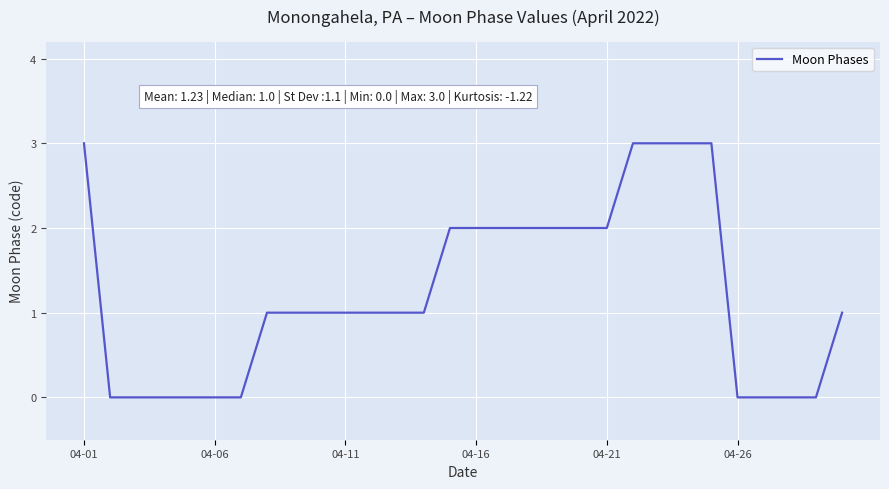

What is the maximum value shown in the chart?

3